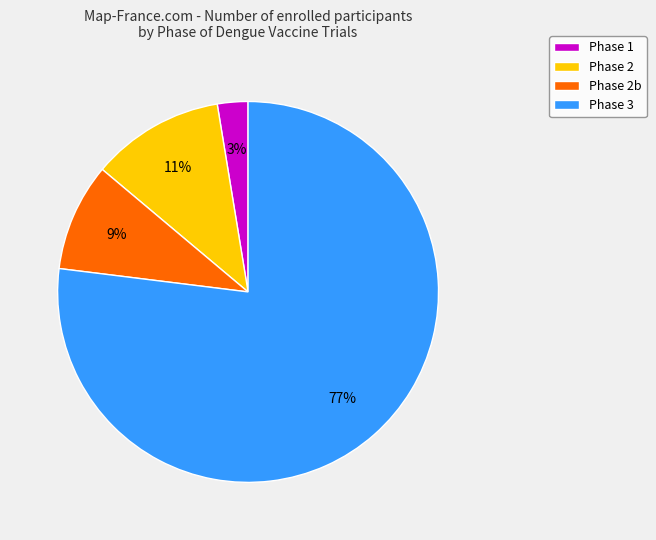

Which has a higher value, Phase 3 or Phase 2b?

Phase 3